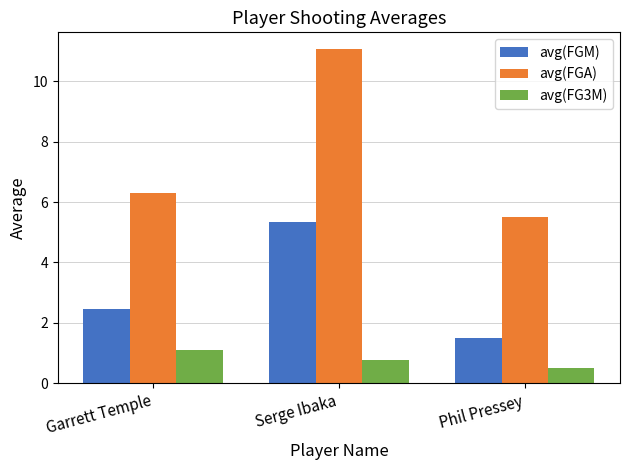

Between Serge Ibaka and Phil Pressey, which series saw the biggest shift?

avg(FGA)